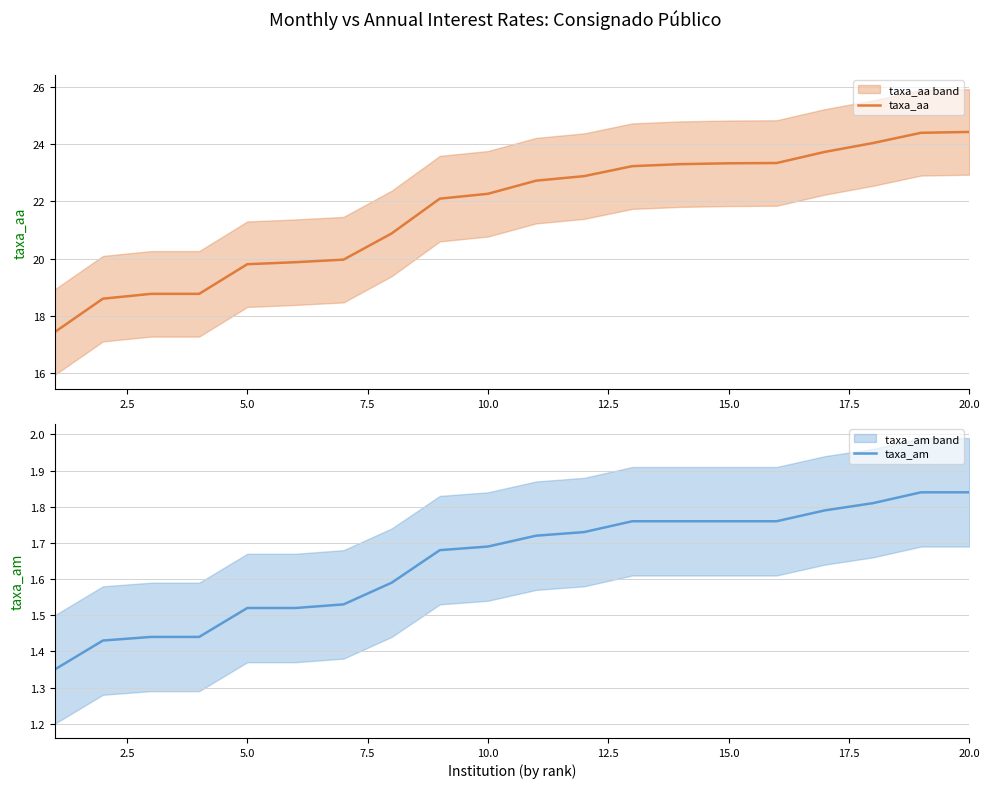

Which series has the largest range (max minus min)?

taxa_aa